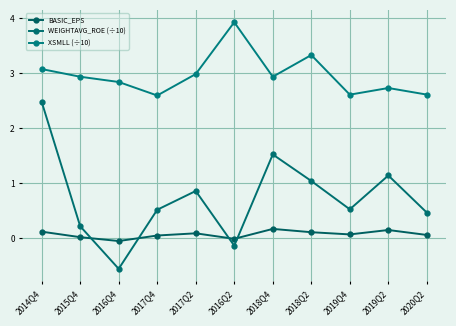

What is the sum of the WEIGHTAVG_ROE (÷10) values at 2016Q2 and 2019Q4?

0.4